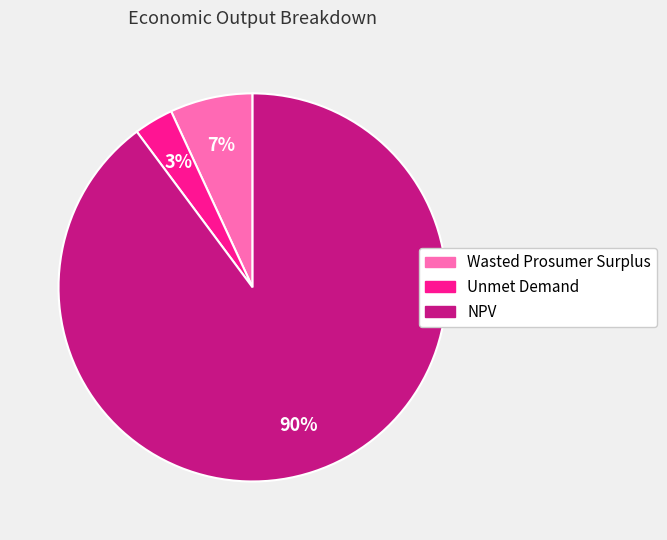

Is the sum of Wasted Prosumer Surplus and NPV greater than half?

Yes